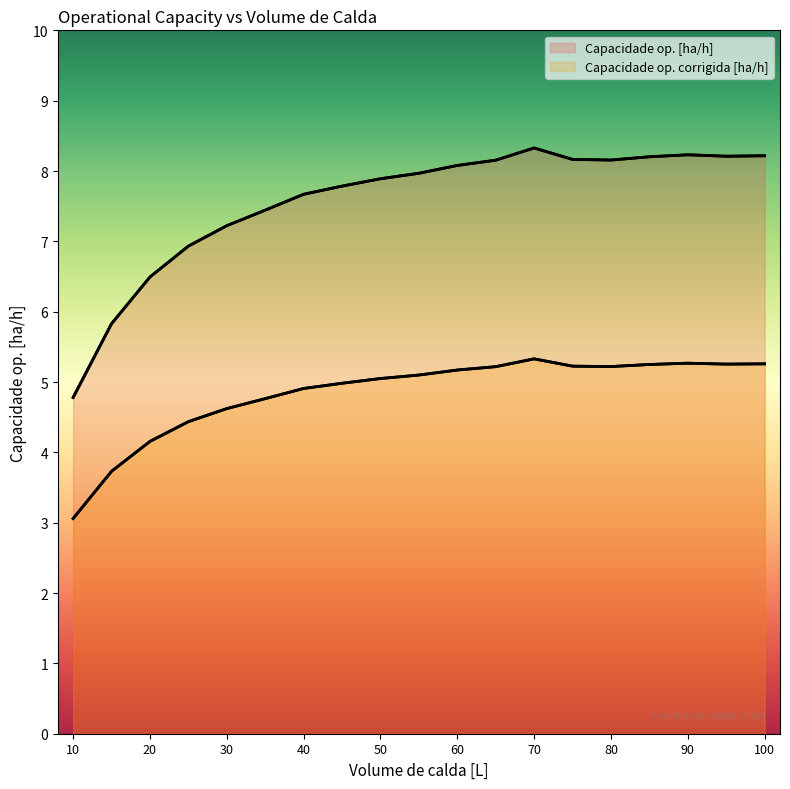

Reading right to left, list all the values displayed in this chart.

Capacidade op. [ha/h]: 100=8.2	95=8.2	90=8.2	85=8.2	80=8.2	75=8.2	70=8.3	65=8.2	60=8.1	55=8.0	50=7.9	45=7.8	40=7.7	35=7.4	30=7.2	25=6.9	20=6.5	15=5.8	10=4.8
Capacidade op. corrigida [ha/h]: 100=5.3	95=5.3	90=5.3	85=5.2	80=5.2	75=5.2	70=5.3	65=5.2	60=5.2	55=5.1	50=5.0	45=5.0	40=4.9	35=4.8	30=4.6	25=4.4	20=4.2	15=3.7	10=3.1